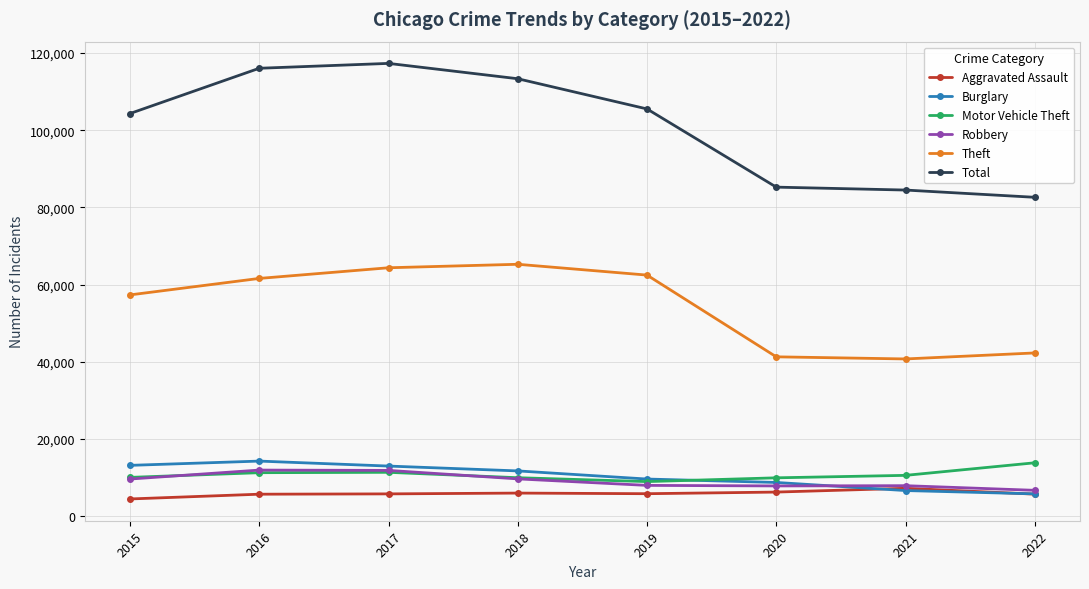

What is the value of the Aggravated Assault point at the 4th from the left?

6001